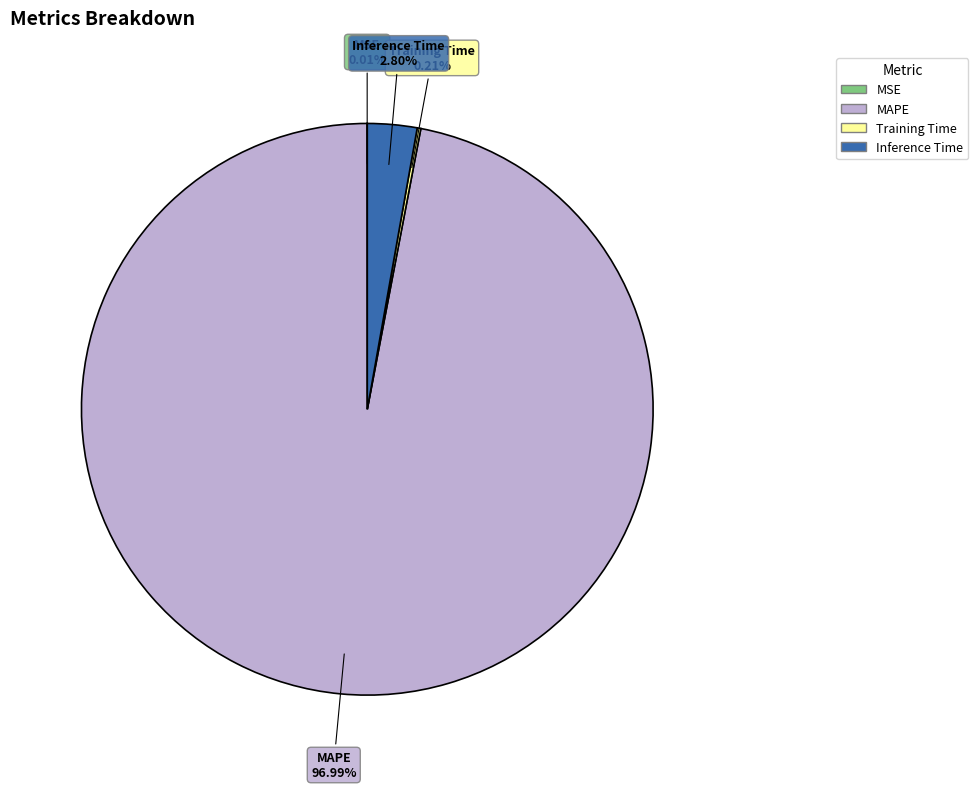

Combined, do MAPE and Inference Time account for over 50%?

Yes